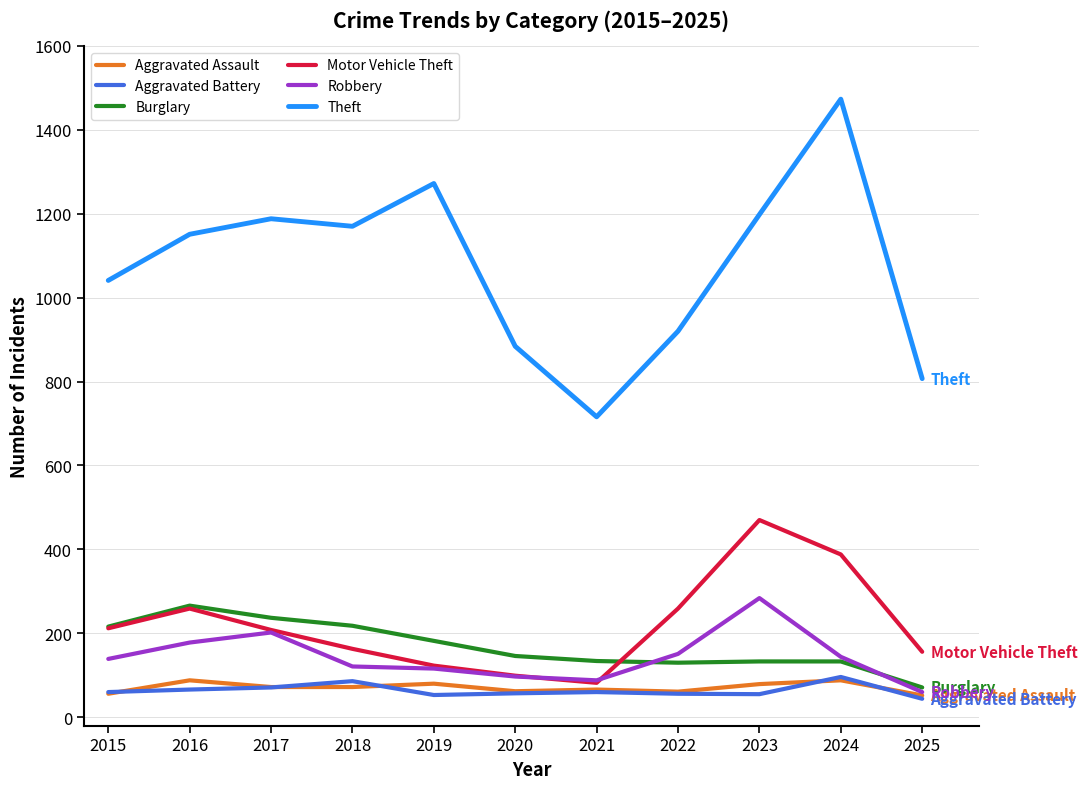

At which category does the chart reach its peak across all series?

2024